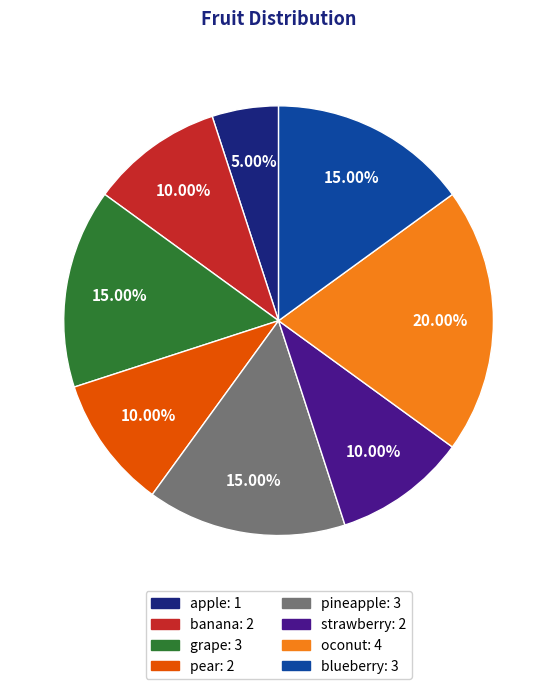

To the nearest percent, what is the difference between the pear and grape slice percentages?

5%